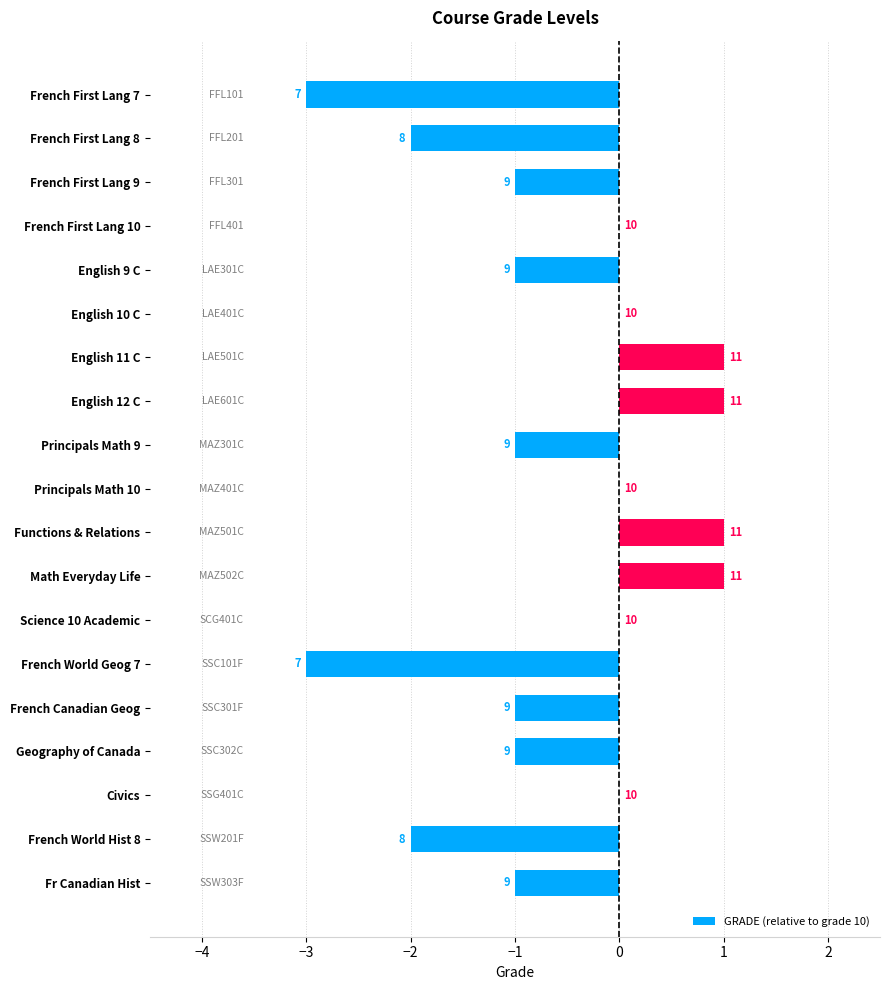

Are the bars horizontal?

Yes